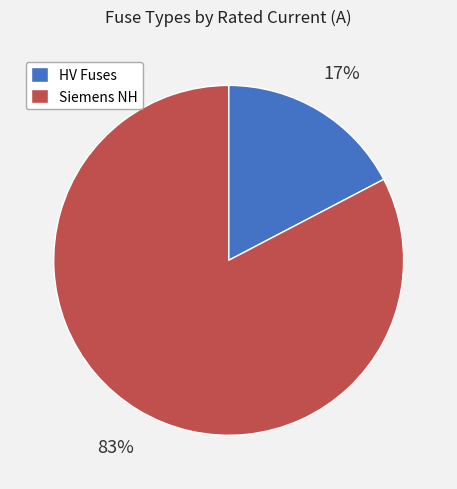

Which has a higher value, Siemens NH or HV Fuses?

Siemens NH